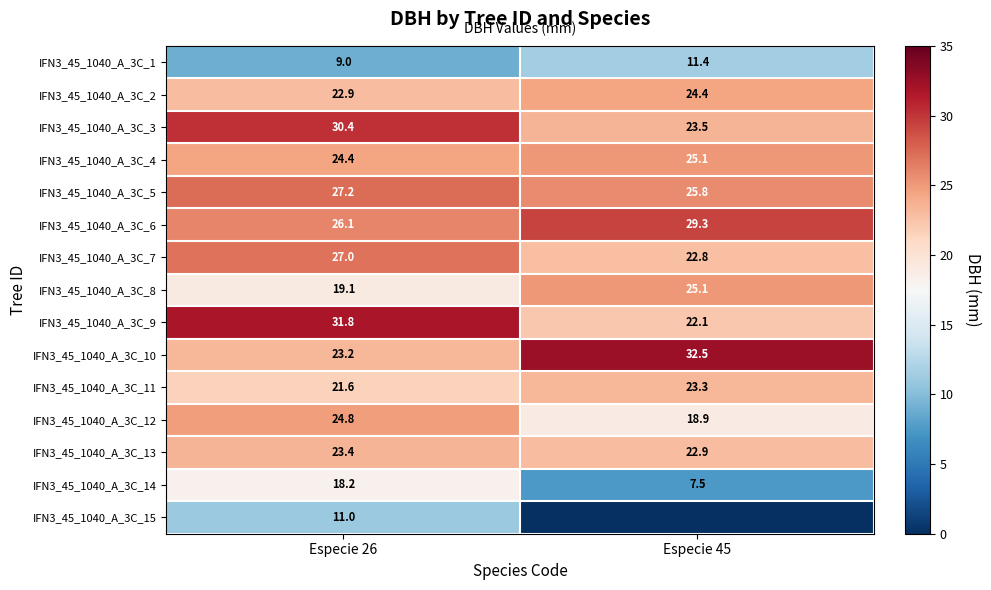

How many data points in IFN3_45_1040_A_3C_3 are less than 30?

1